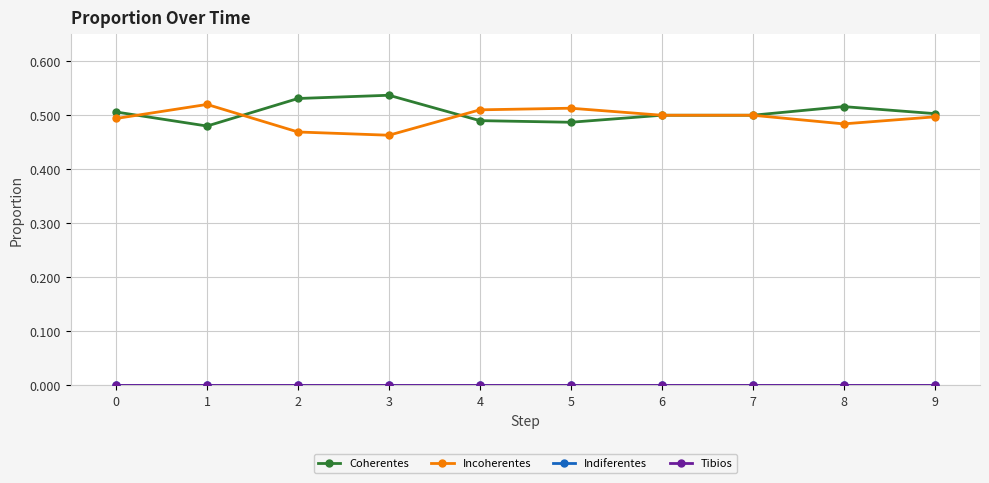

Reading left to right, transcribe all the data shown in this chart.

Coherentes: 0=0.5	1=0.5	2=0.5	3=0.5	4=0.5	5=0.5	6=0.5	7=0.5	8=0.5	9=0.5
Incoherentes: 0=0.5	1=0.5	2=0.5	3=0.5	4=0.5	5=0.5	6=0.5	7=0.5	8=0.5	9=0.5
Indiferentes: 0=0.0	1=0.0	2=0.0	3=0.0	4=0.0	5=0.0	6=0.0	7=0.0	8=0.0	9=0.0
Tibios: 0=0.0	1=0.0	2=0.0	3=0.0	4=0.0	5=0.0	6=0.0	7=0.0	8=0.0	9=0.0